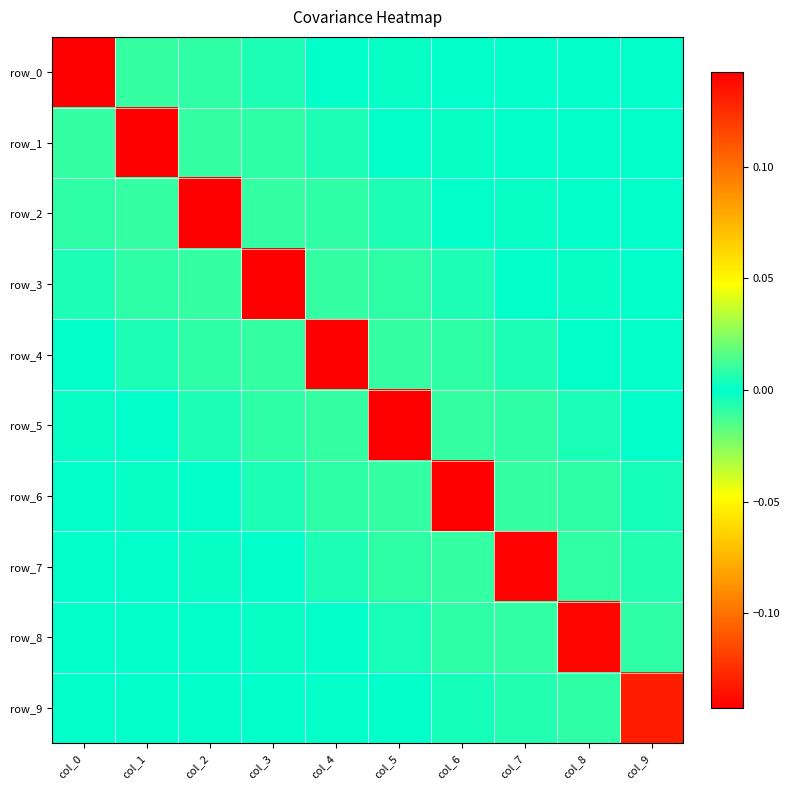

Which has a higher value, col_9 or col_7?

col_7